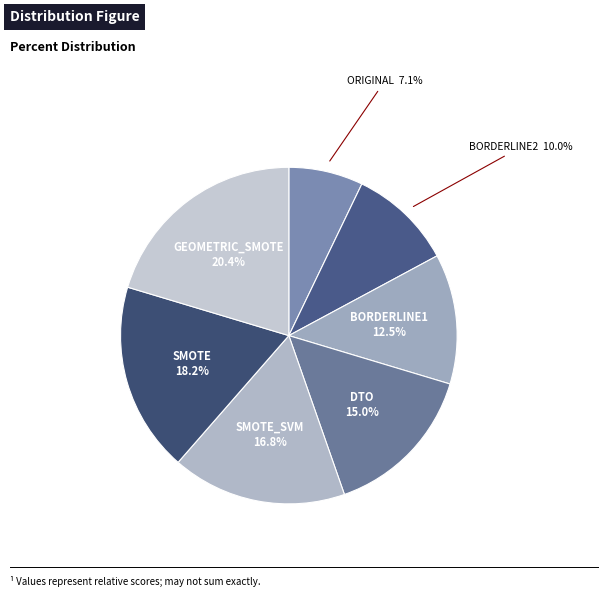

What is the smallest slice in the pie chart?

ORIGINAL